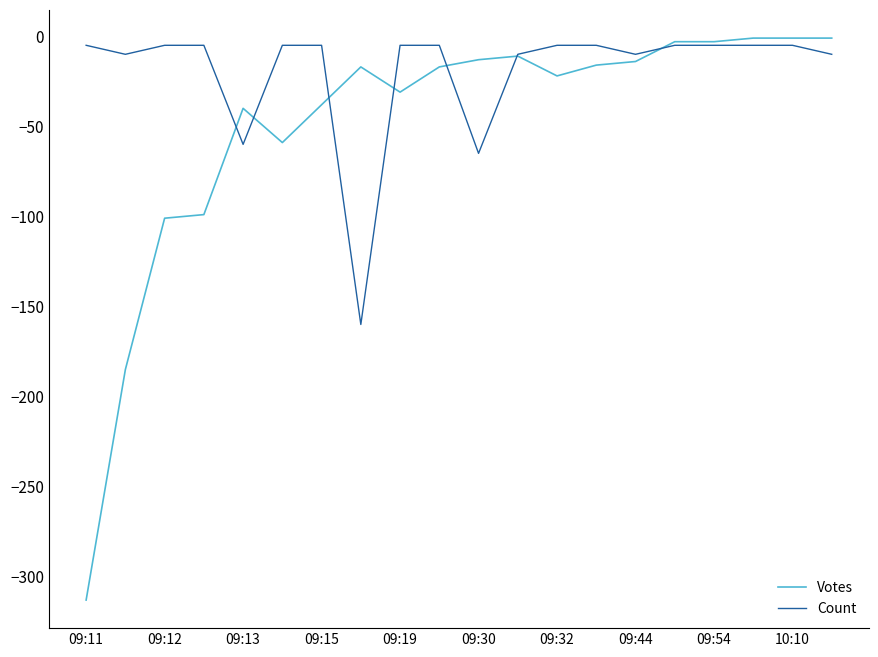

How many lines are shown in the chart?

2